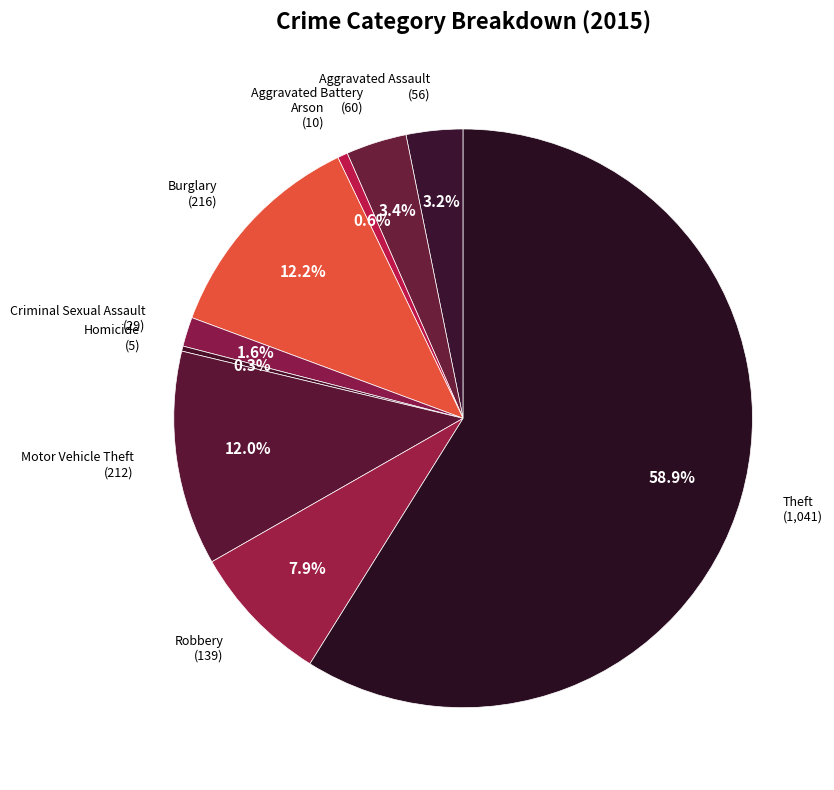

To the nearest percent, what percentage of the pie is Theft?

59%